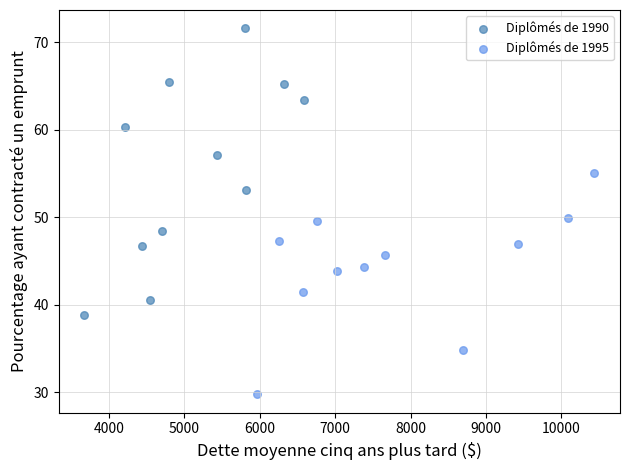

Which series reaches the minimum Y coordinate?

Diplômés de 1995